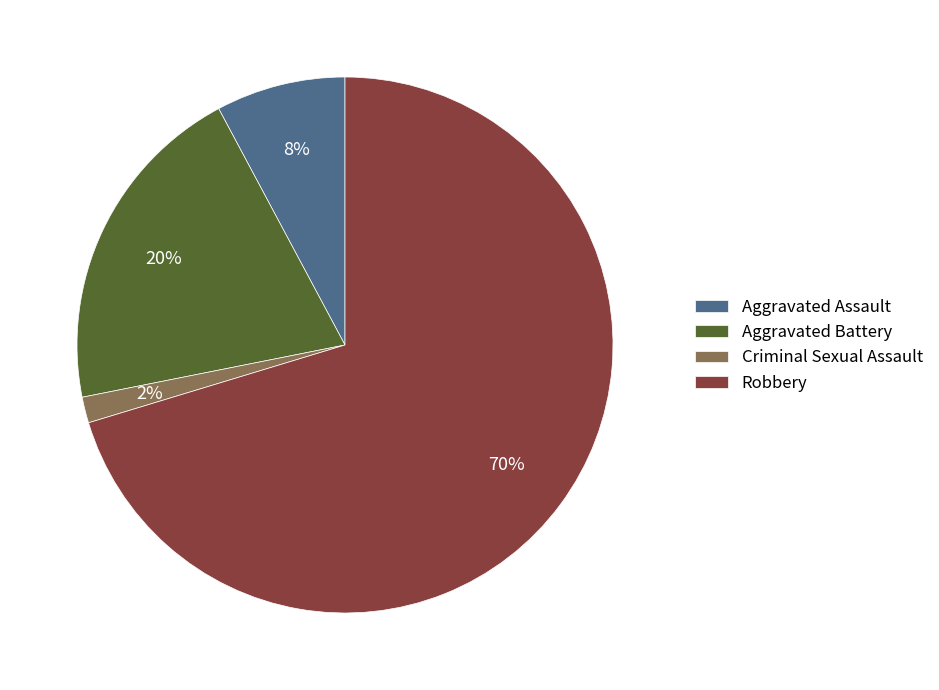

To the nearest percent, what portion does Aggravated Assault represent?

8%